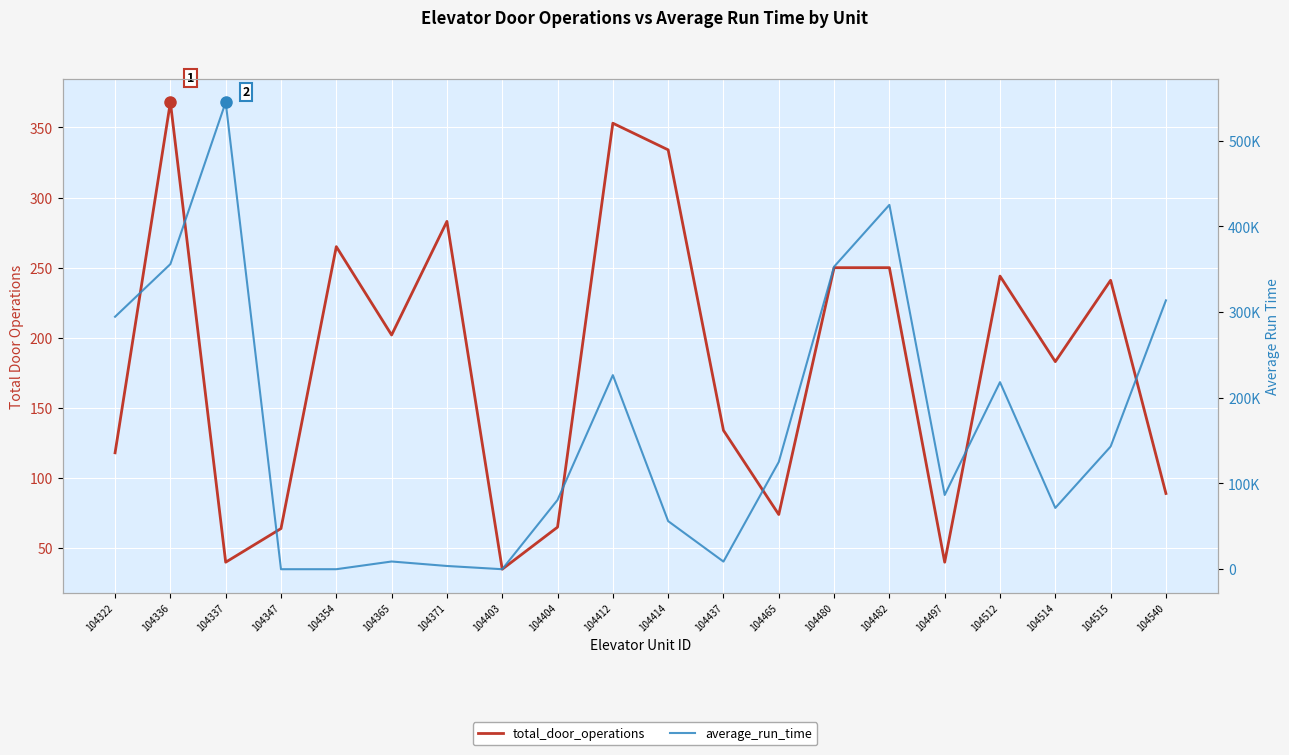

What is the spread (max minus min) of values at 104414?

55766